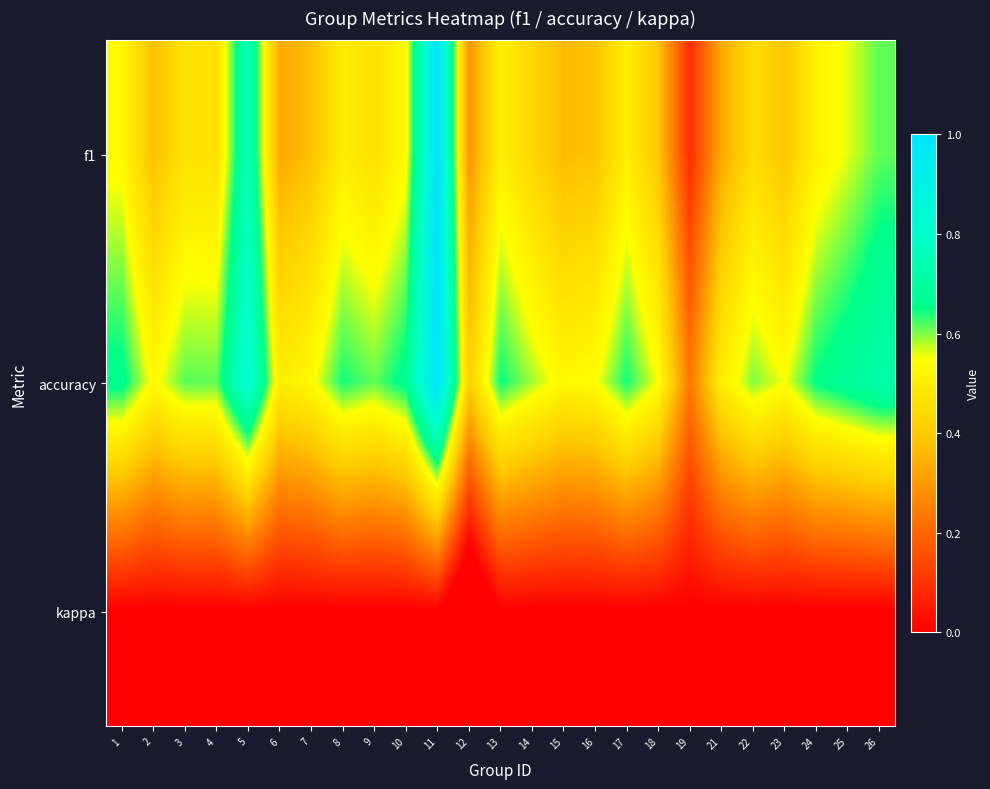

Which series has the largest range (max minus min)?

f1